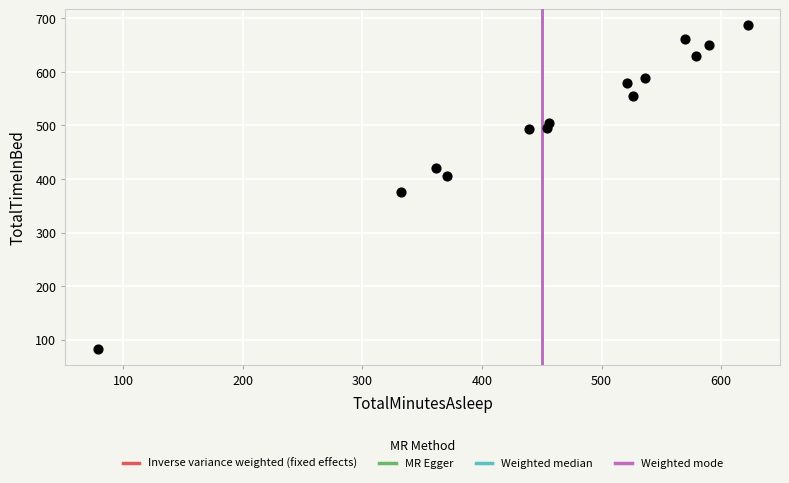

What is the range of Y values (max minus min)?

604